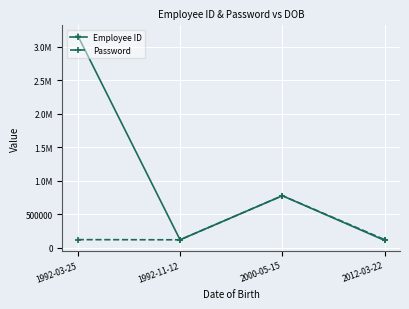

Reading left to right, what are all the values shown in this chart?

Employee ID: 1992-03-25=3163208	1992-11-12=121212	2000-05-15=777777	2012-03-22=112123
Password: 1992-03-25=123456	1992-11-12=121212	2000-05-15=777777	2012-03-22=123456